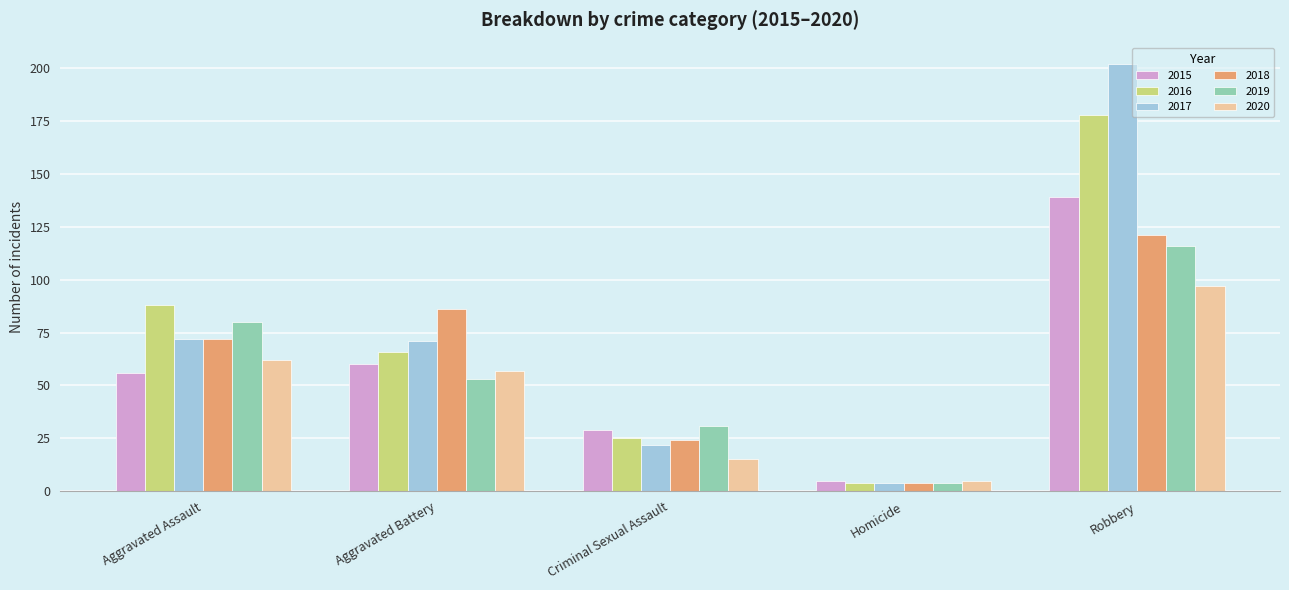

What position from the right is Aggravated Assault?

5